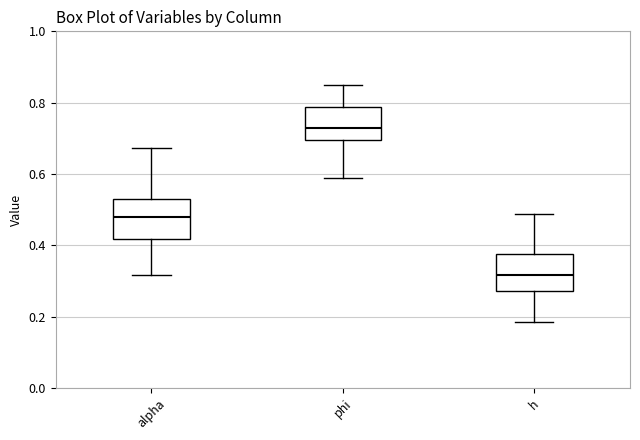

Reading left to right, transcribe this box plot: for each box, give where its median line is, the range the box spans, and where its two whiskers end, as read against the y-axis. The values are not printed on the chart, so give them approximately, as read against the axis.

alpha: median 0.48, box 0.42 to 0.54, whiskers 0.32 to 0.68
phi: median 0.72, box 0.70 to 0.78, whiskers 0.58 to 0.86
h: median 0.32, box 0.28 to 0.38, whiskers 0.18 to 0.48